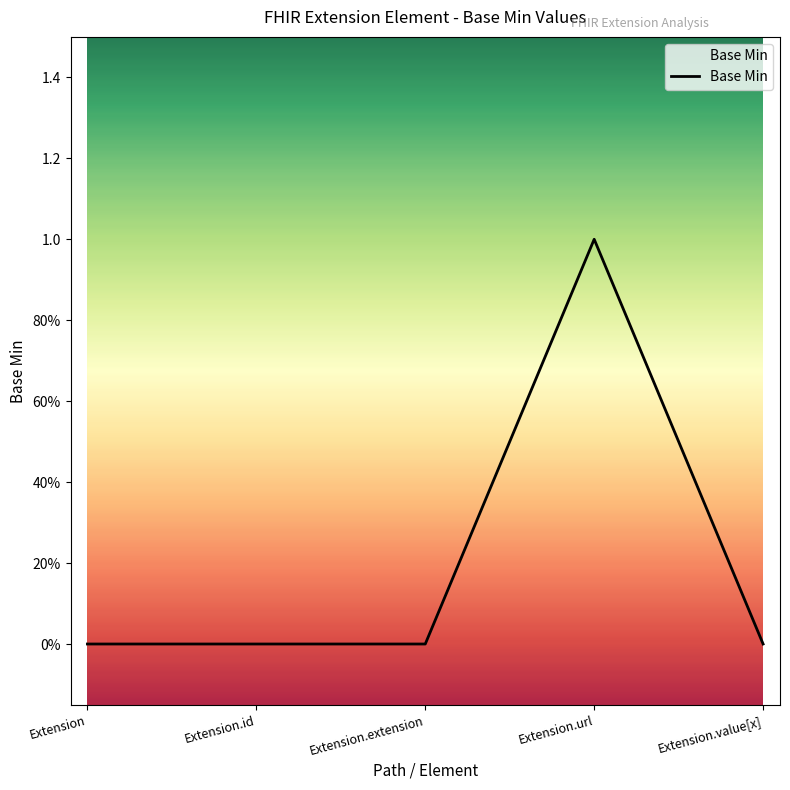

What is the sum of all values?

1